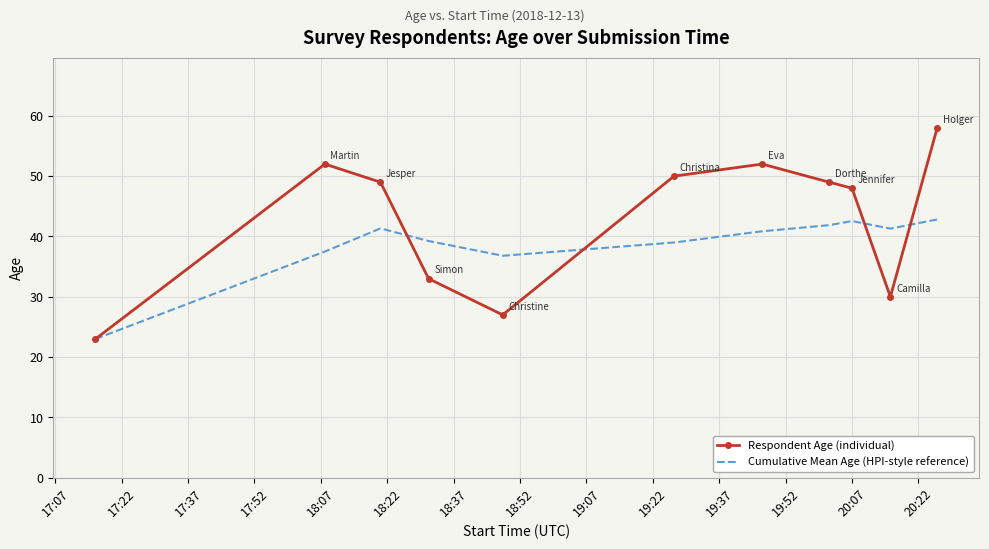

How many interior local valleys does the Respondent Age (individual) series have?

2